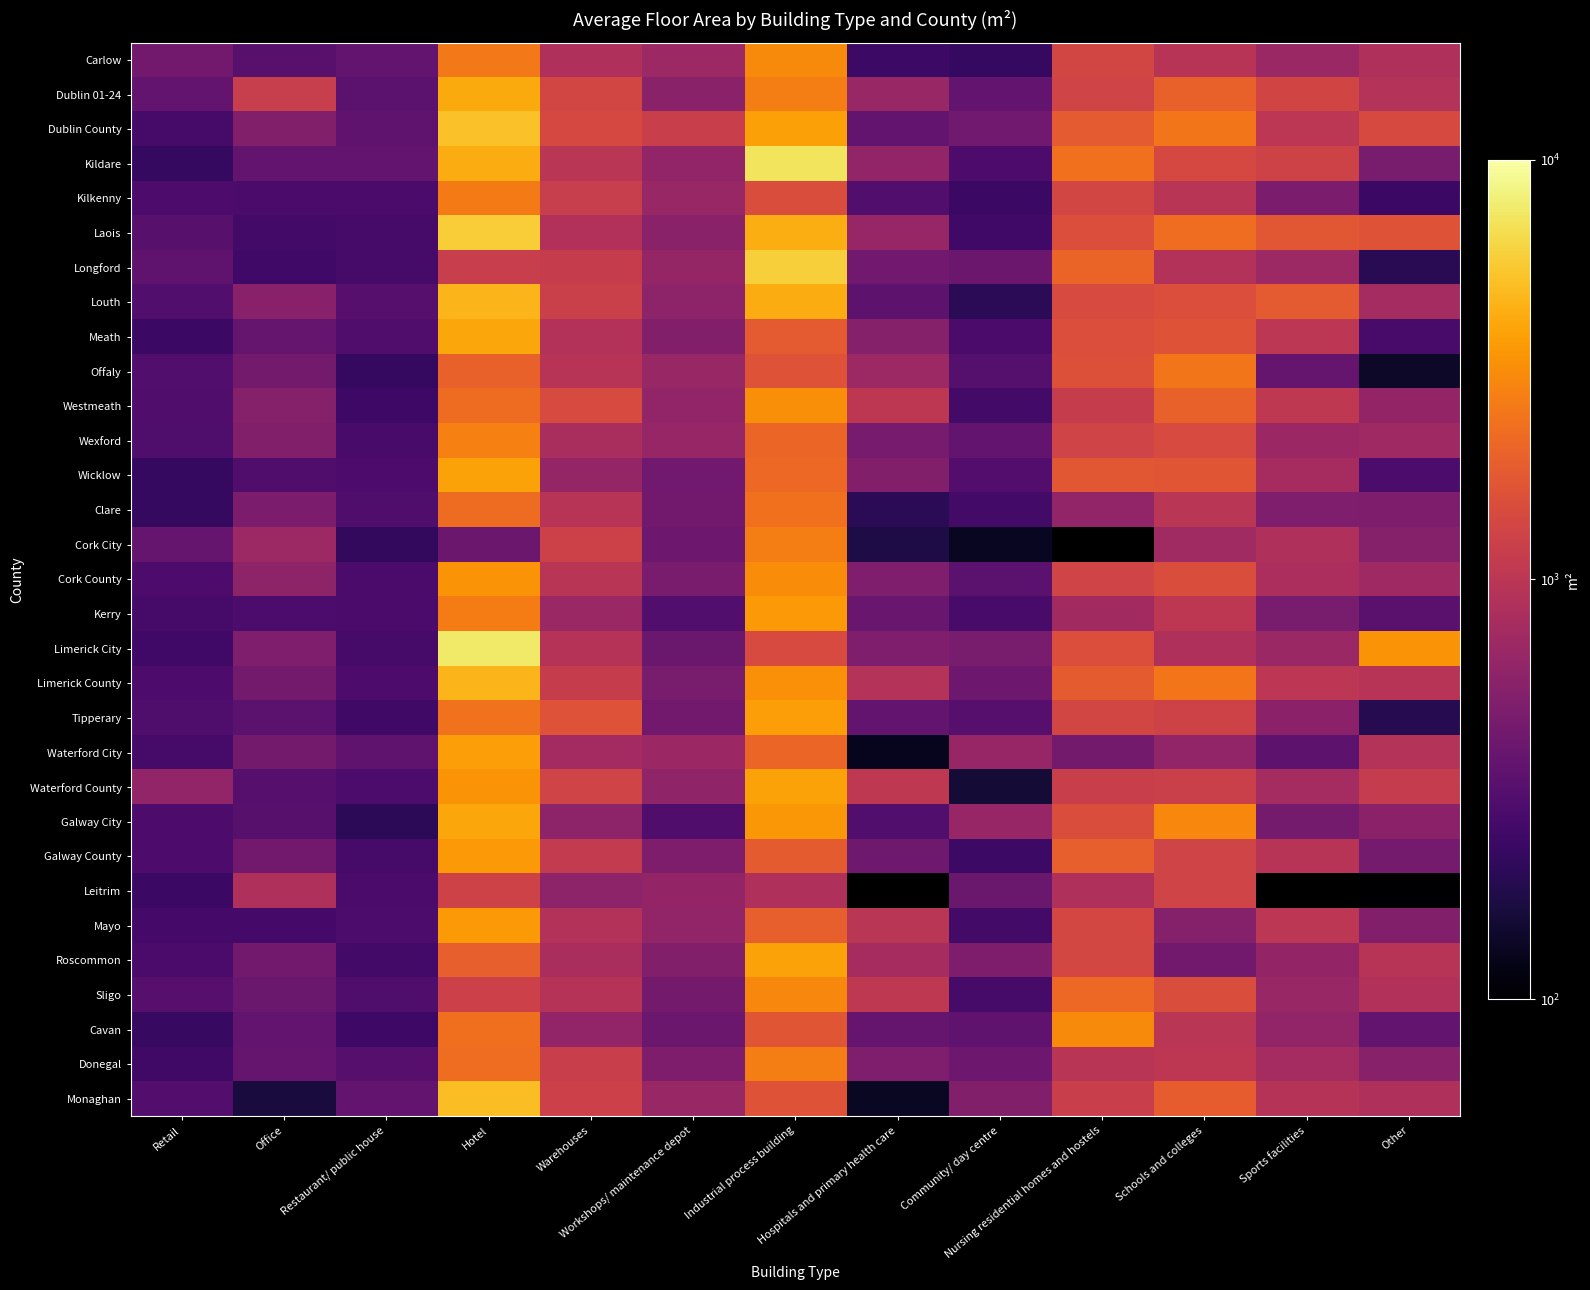

How many categories are shown in the chart?

13